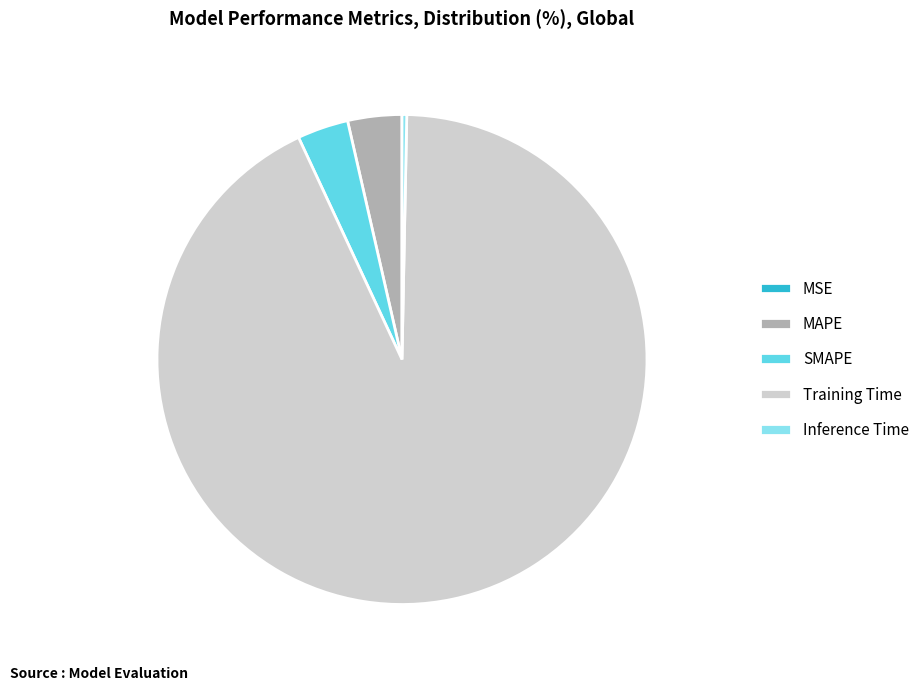

True or false: Inference Time accounts for 0% of the total.

True